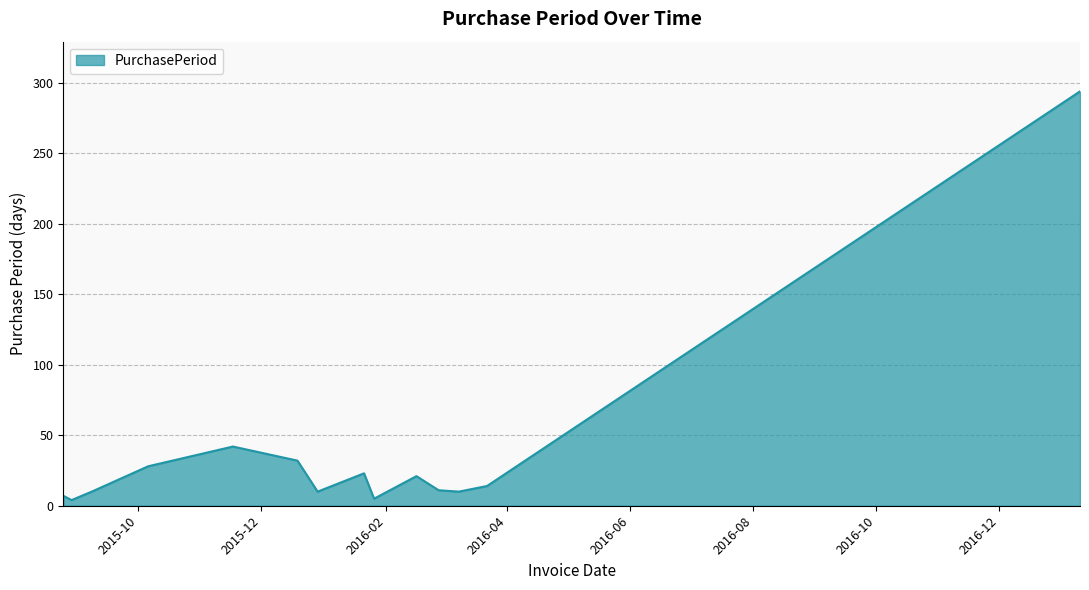

What is the difference between the maximum and minimum values?

290